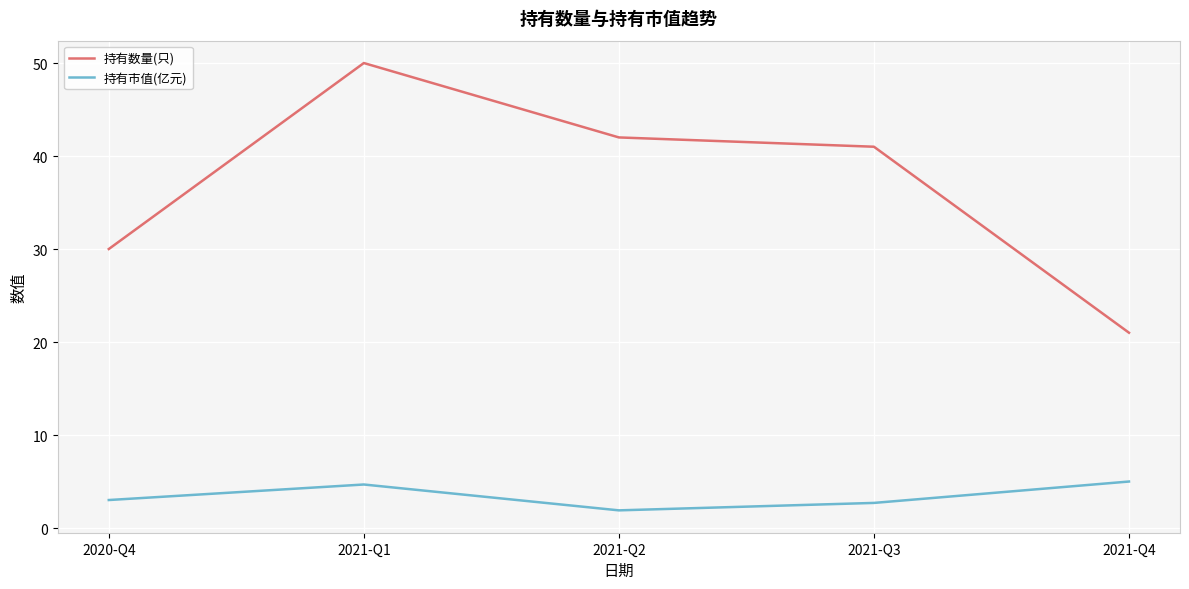

Rank the series by their maximum value, from lowest to highest.

持有市值(亿元), 持有数量(只)